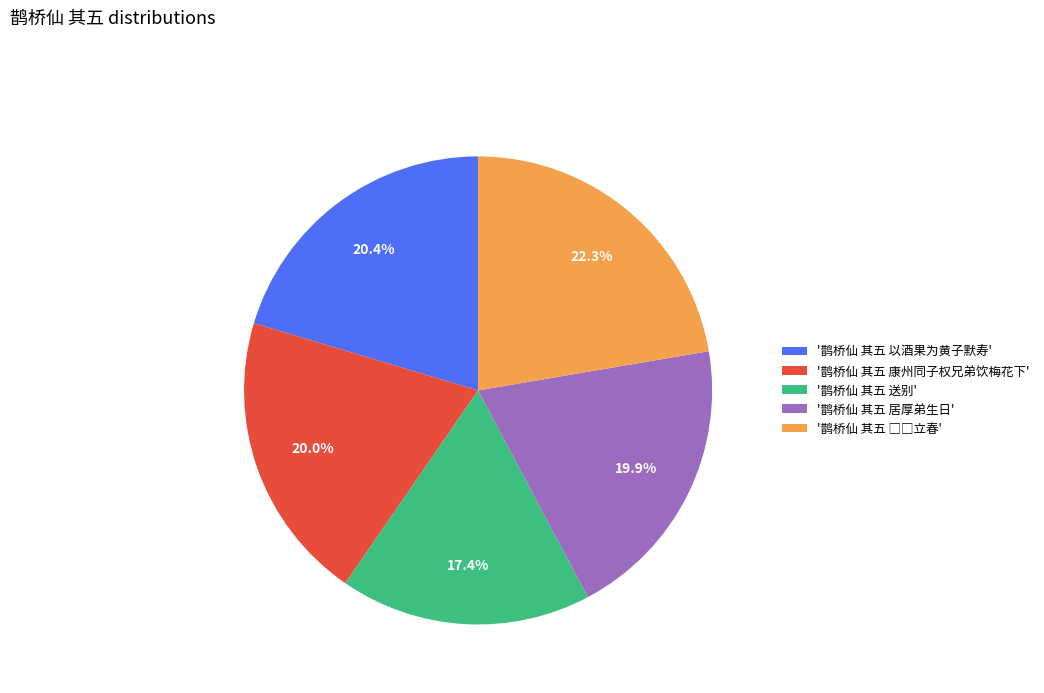

Is there any slice that represents more than half of the pie?

No